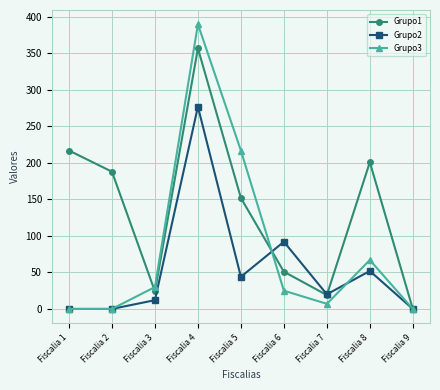

Which category has the lowest value in the Grupo1 series?

Fiscalia 9